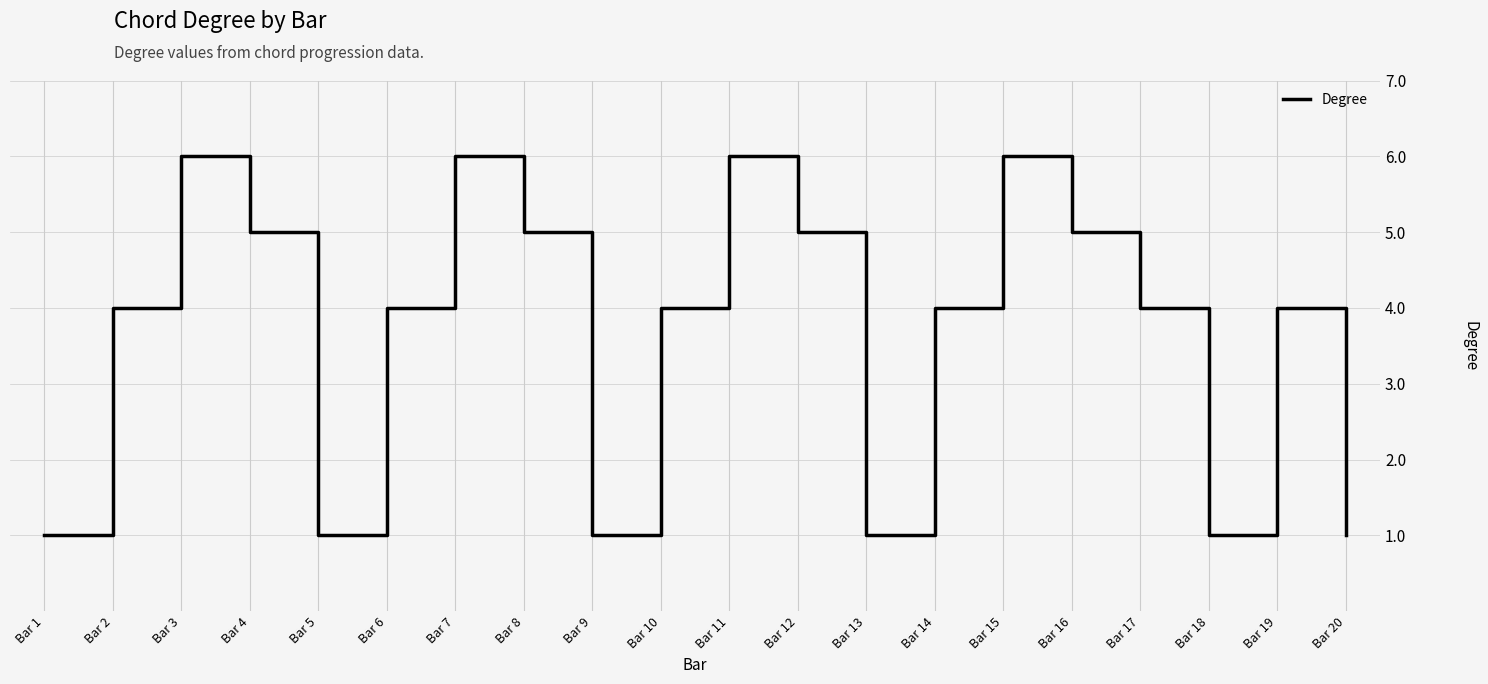

The chart shows a value of 0 at Bar 13. True or false?

False